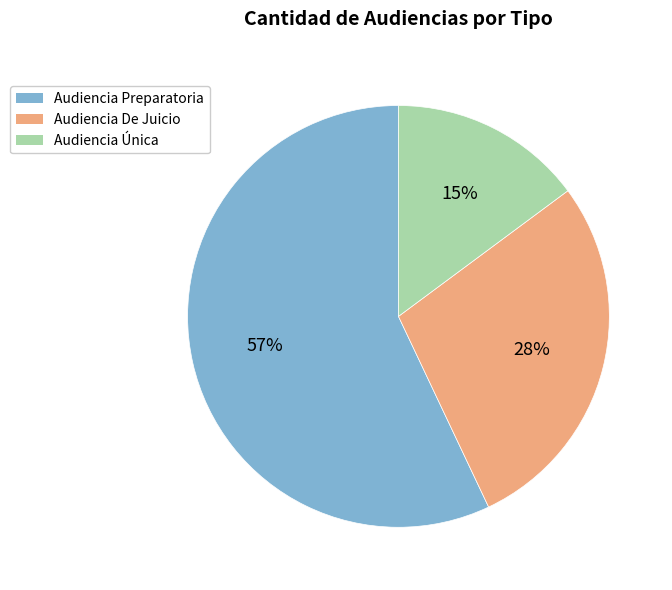

What is the smallest slice in the pie chart?

Audiencia Única